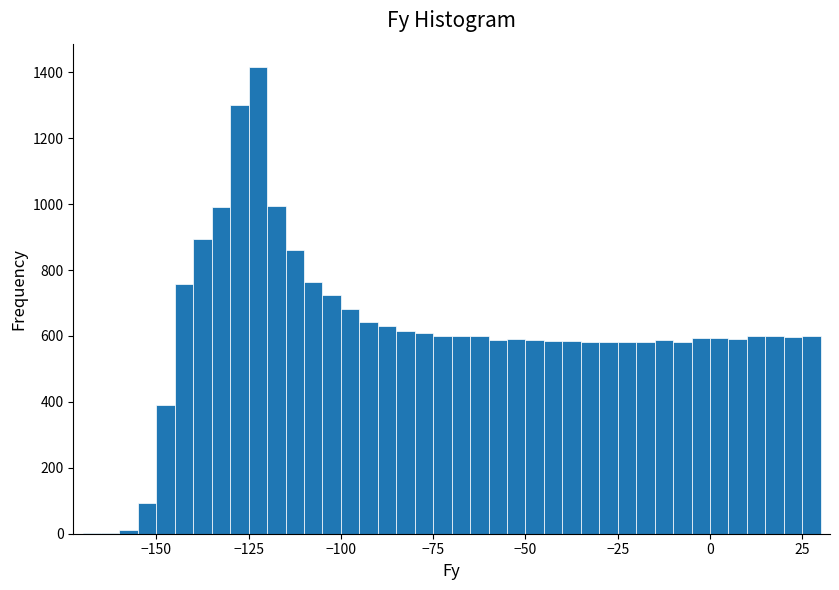

Around what value on the x-axis is the tallest bar? Give the approximate position of its centre, as read against the axis.

-120